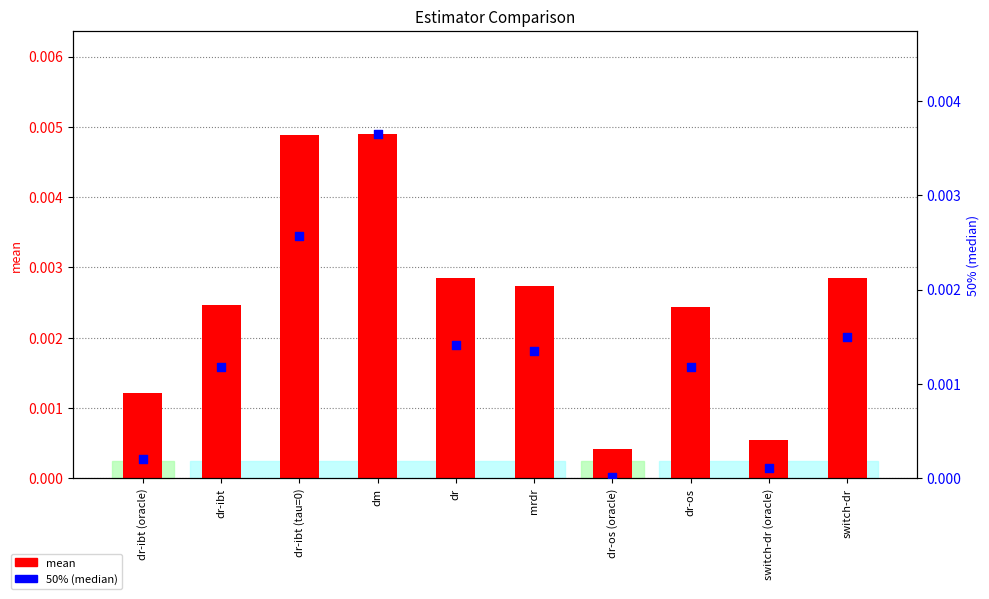

Which series has the largest total across all categories?

mean